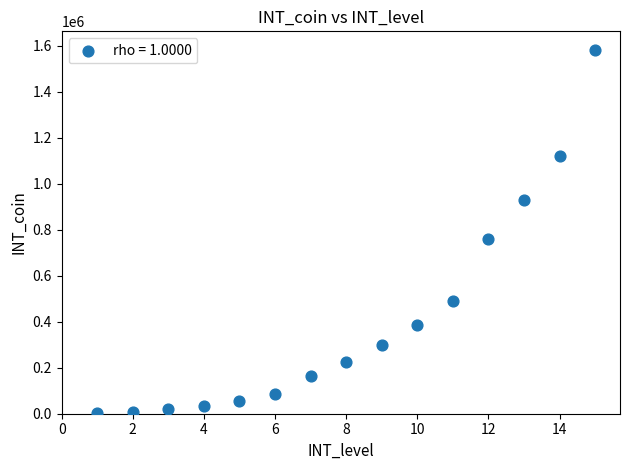

What Y value in the scatter plot is closest to 793365?

757770